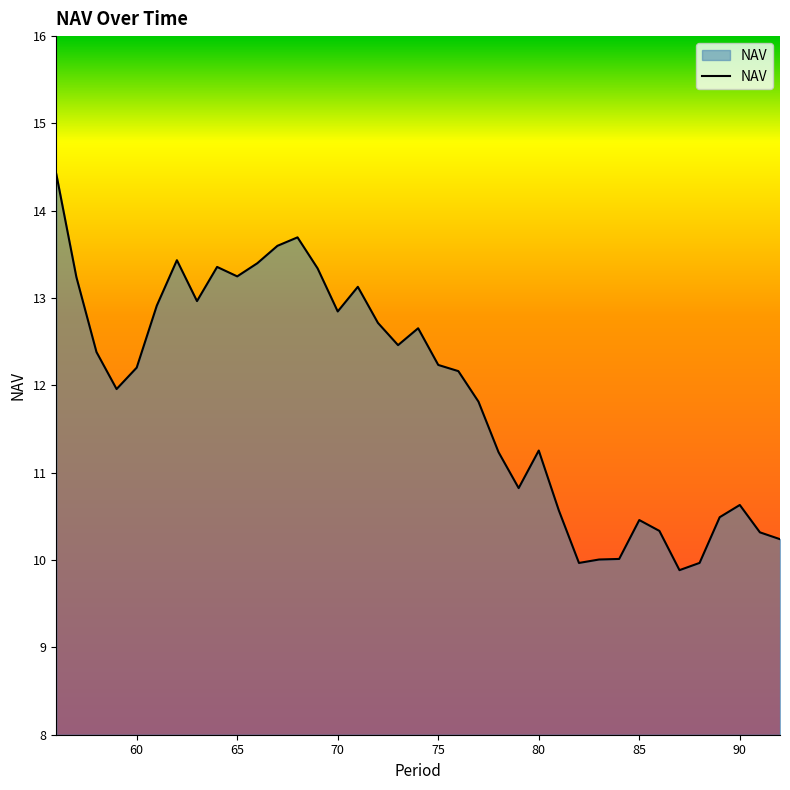

What is the difference between the maximum and minimum values?

4.5